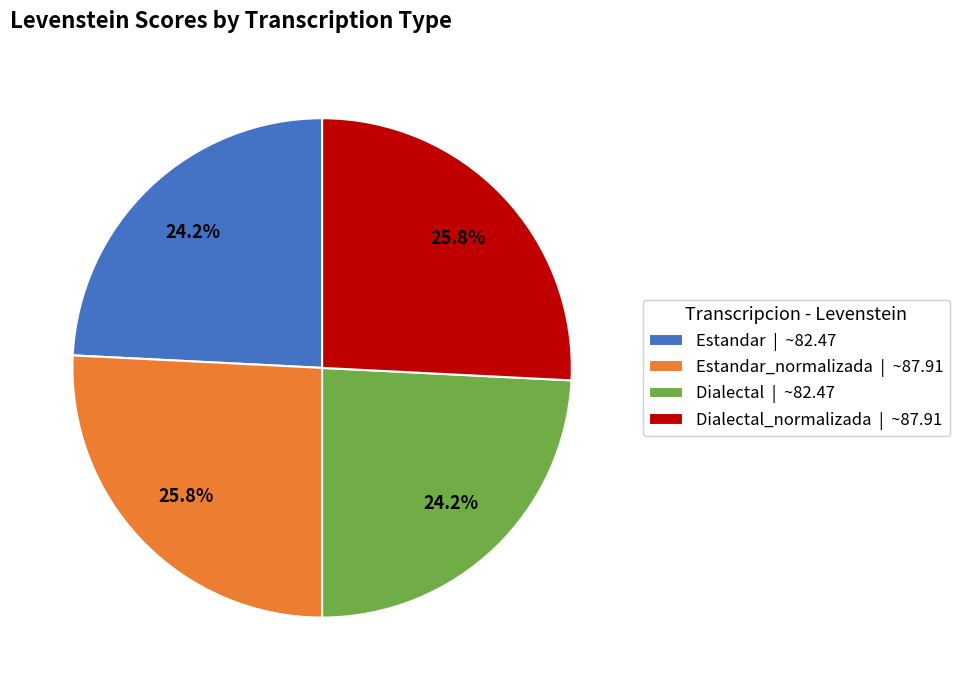

Approximately how many times larger is the value at Dialectal | ~82.47 compared to Estandar | ~82.47?

1.0